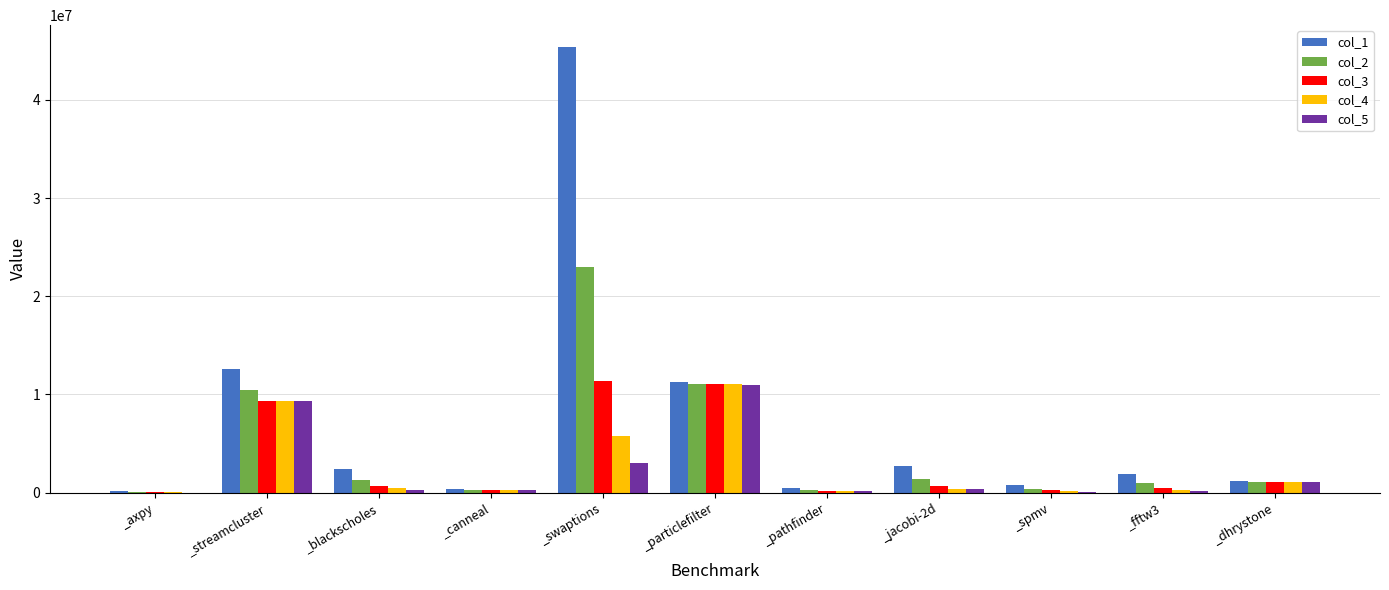

The col_5 series shows 11004370 at _particlefilter. True or false?

True